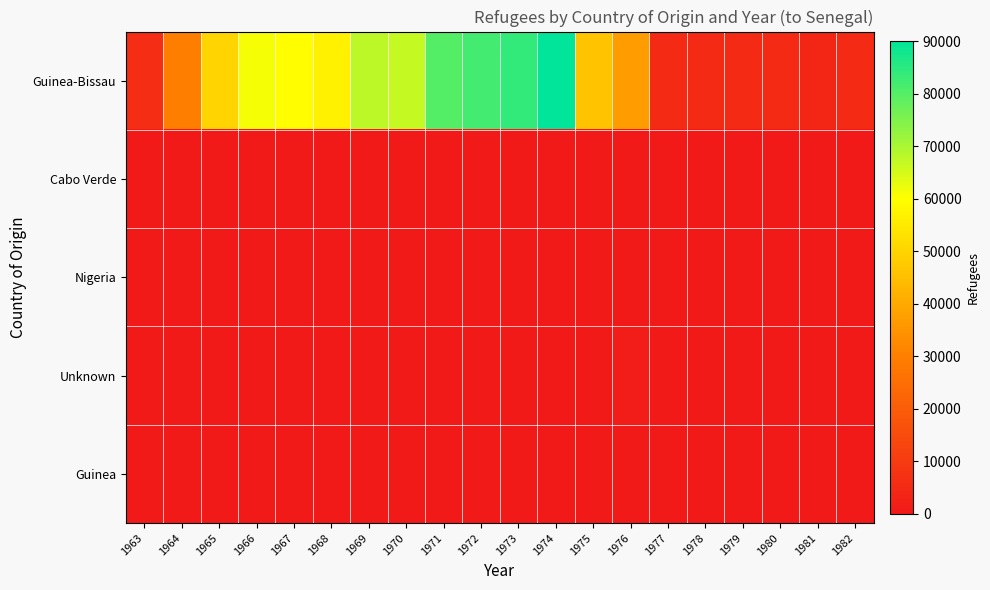

Between 1975 and 1980, which is larger?

1975